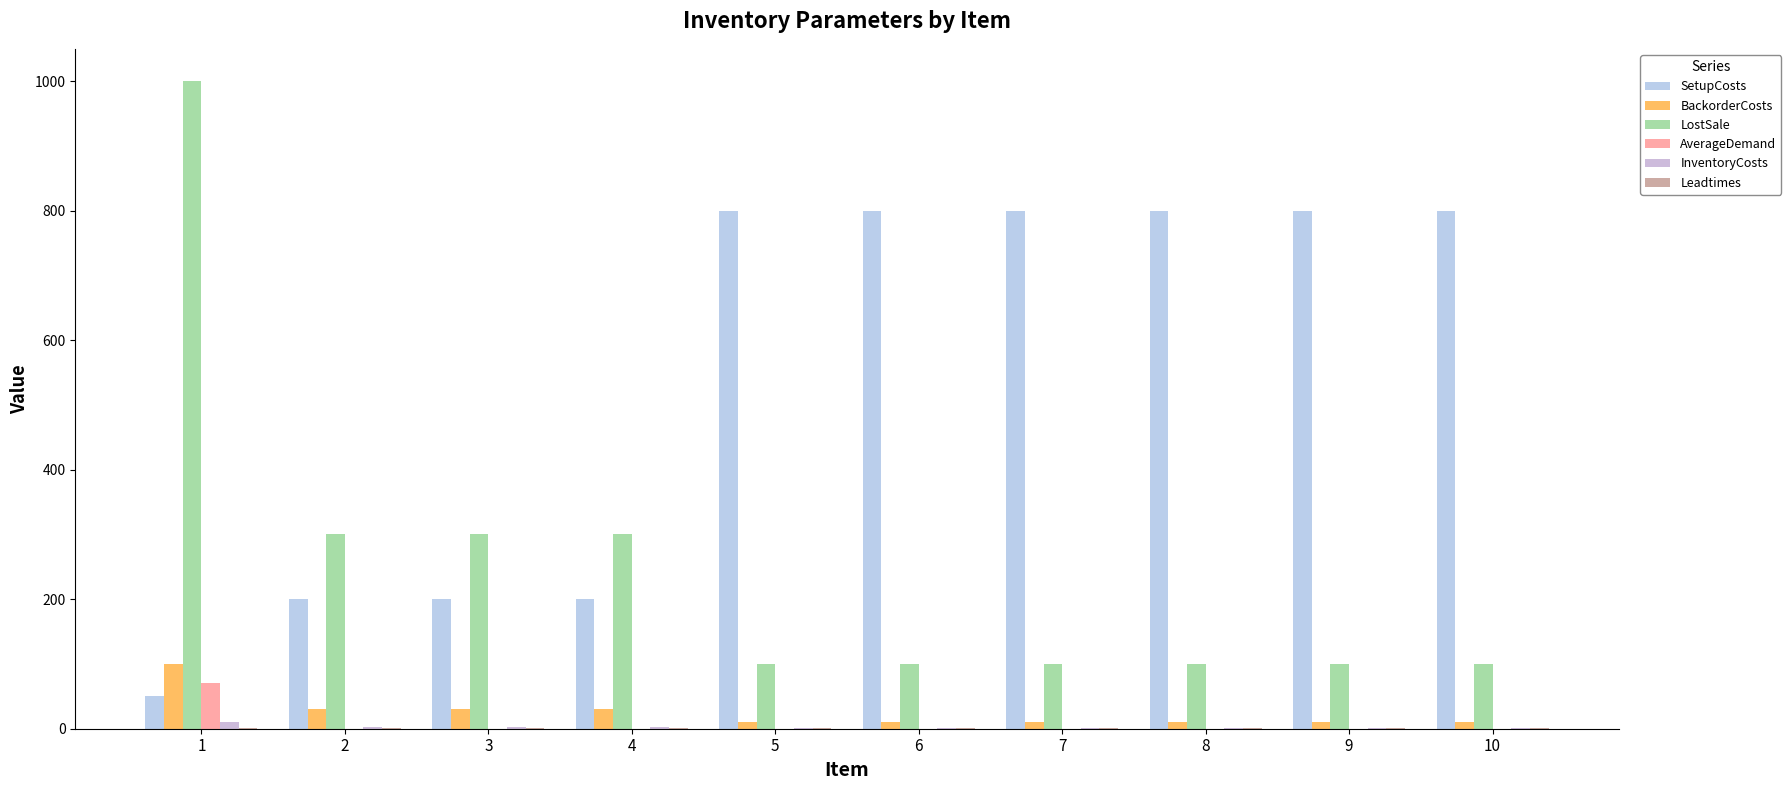

At which label does SetupCosts reach its minimum?

1